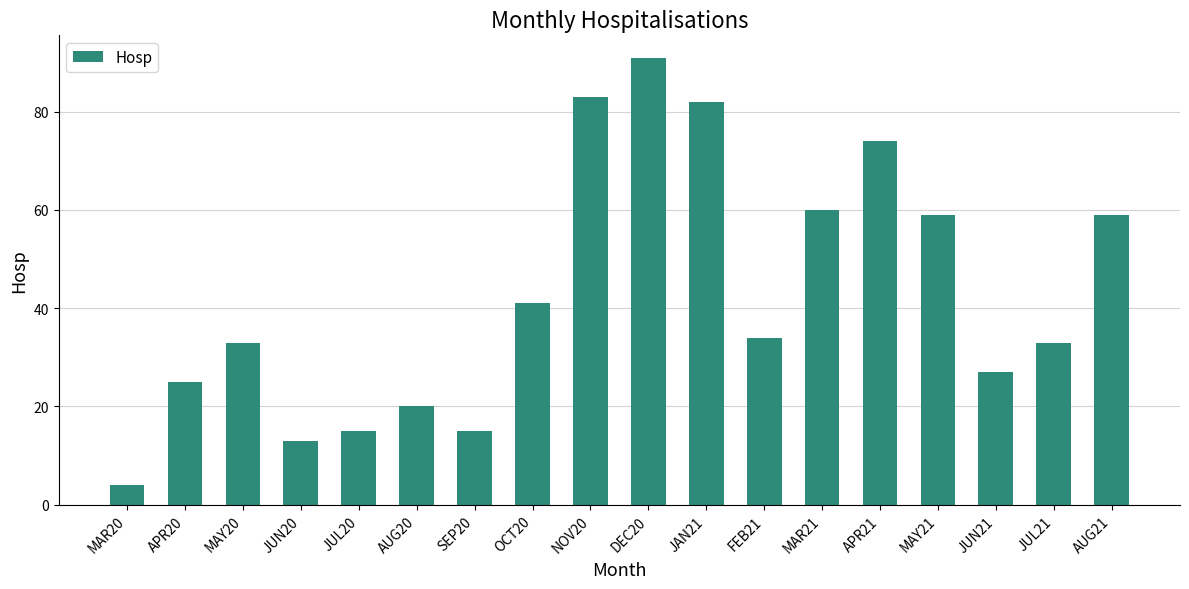

What is the value of the 11th bar from the left?

82